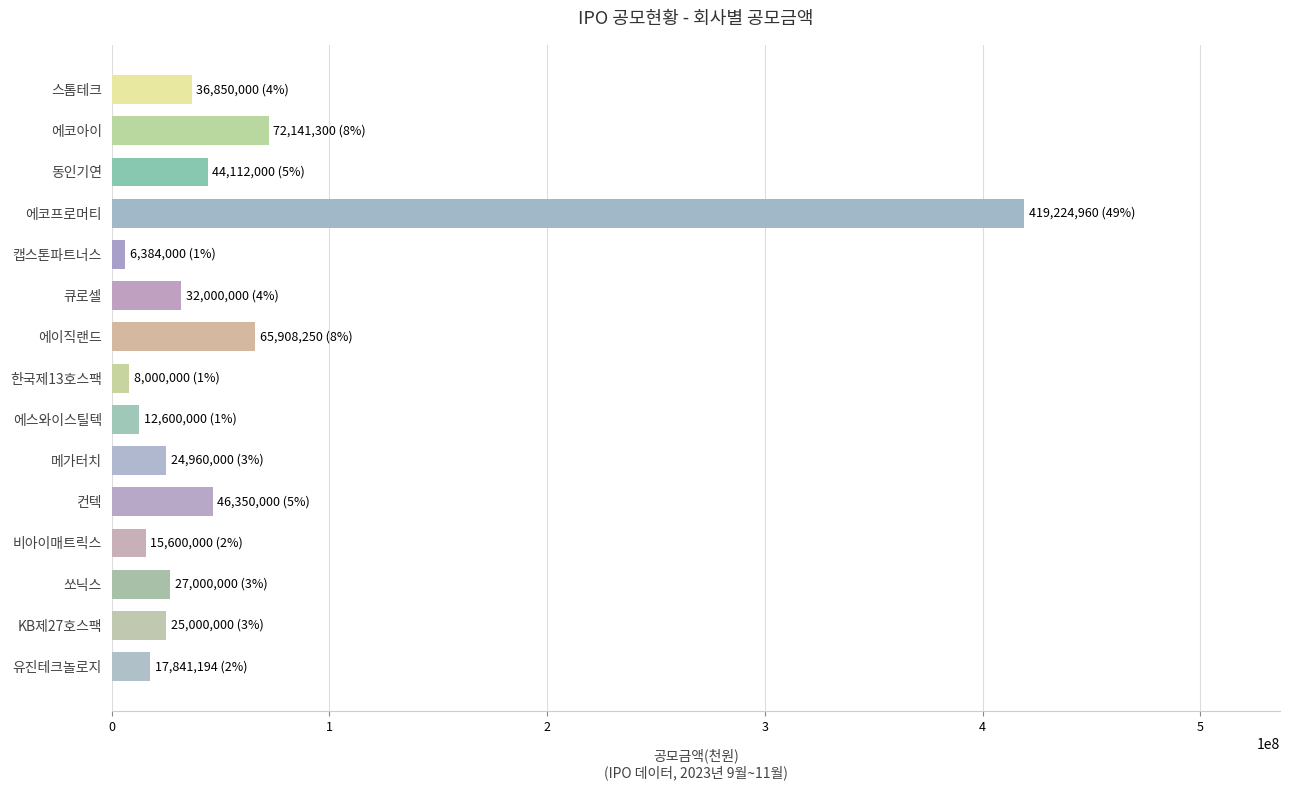

Are the bars grouped side by side (vs. stacked)?

No